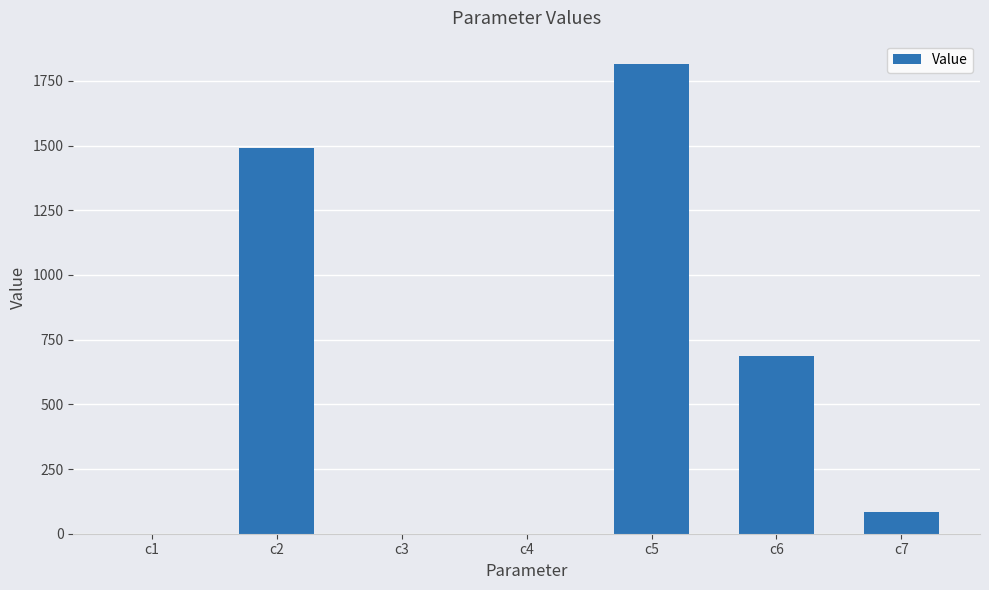

True or false: the data shows 686.0 at c6.

True